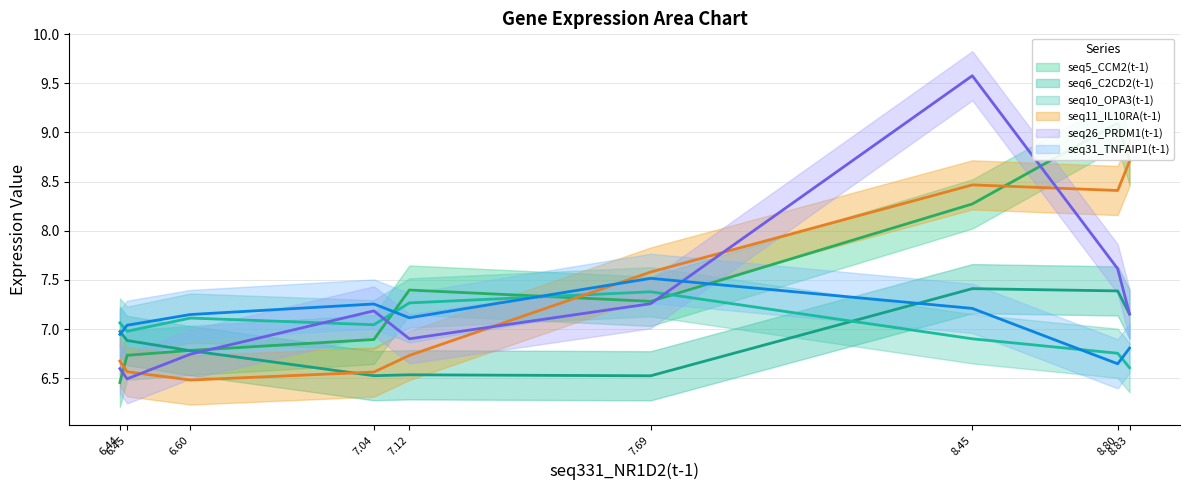

How many times do seq5_CCM2(t-1) and seq26_PRDM1(t-1) cross each other?

5